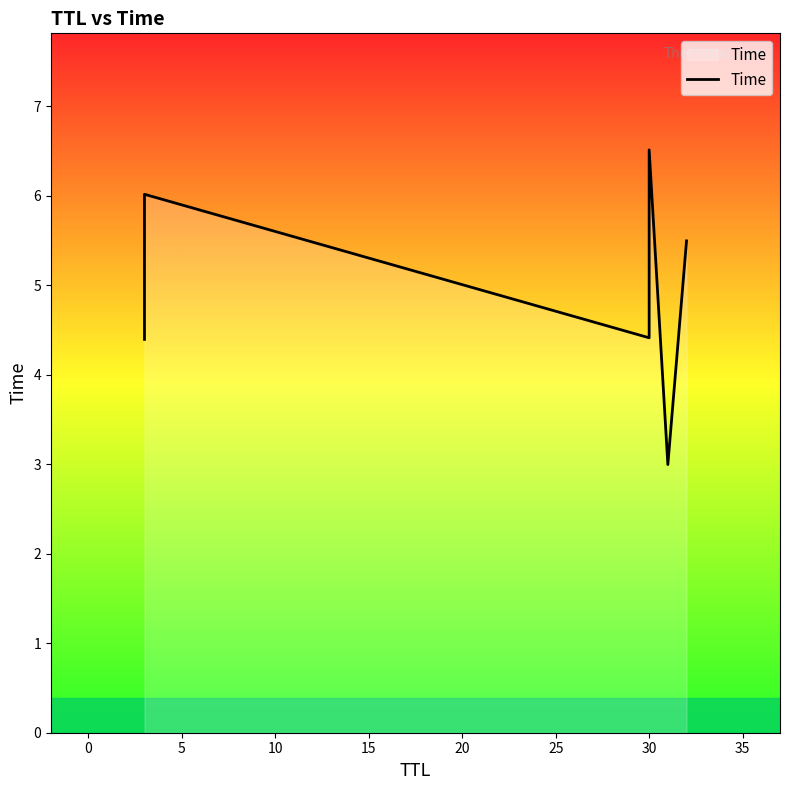

What is the smallest value displayed?

3.0